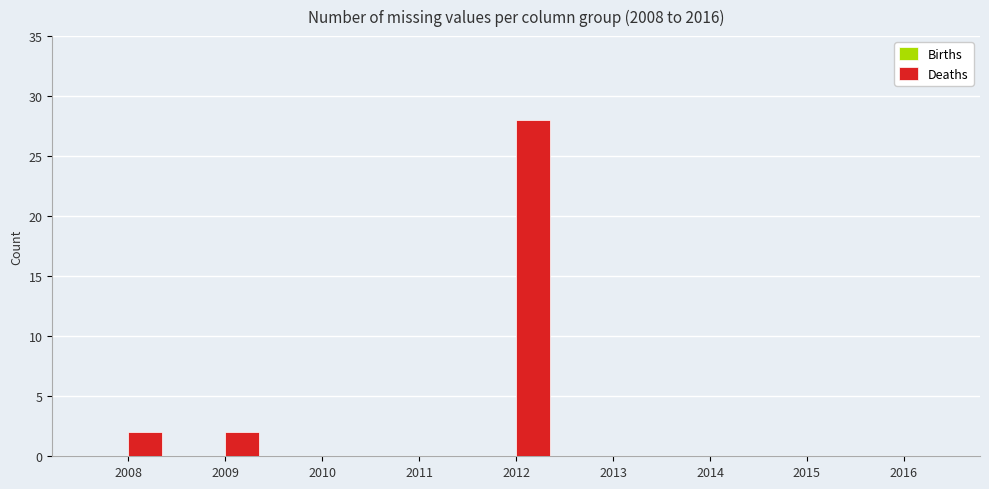

Is it true that the value at 2015 is 15?

False